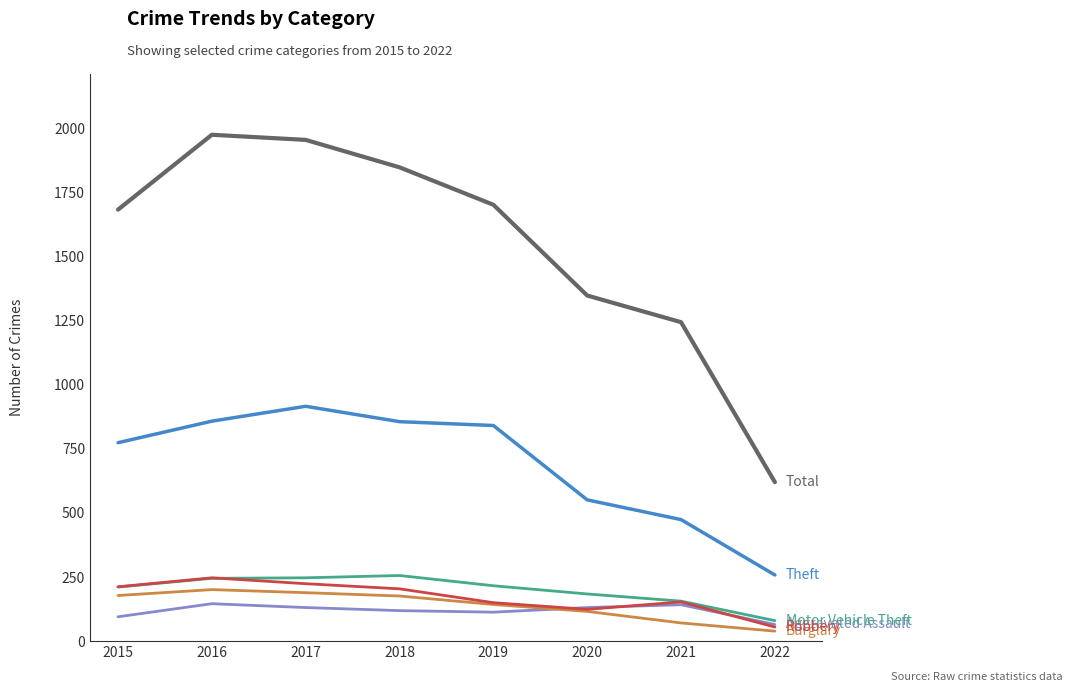

What is the difference between the highest and lowest values at 2016?

1829